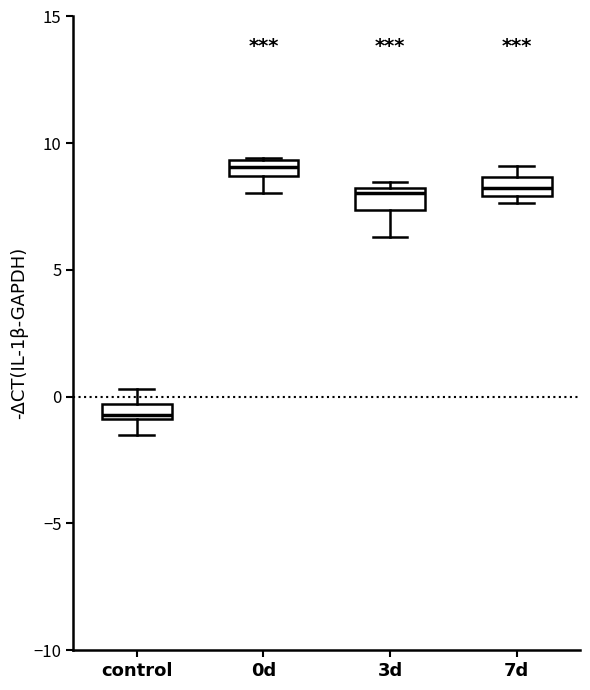

Which box has the lowest median line?

control